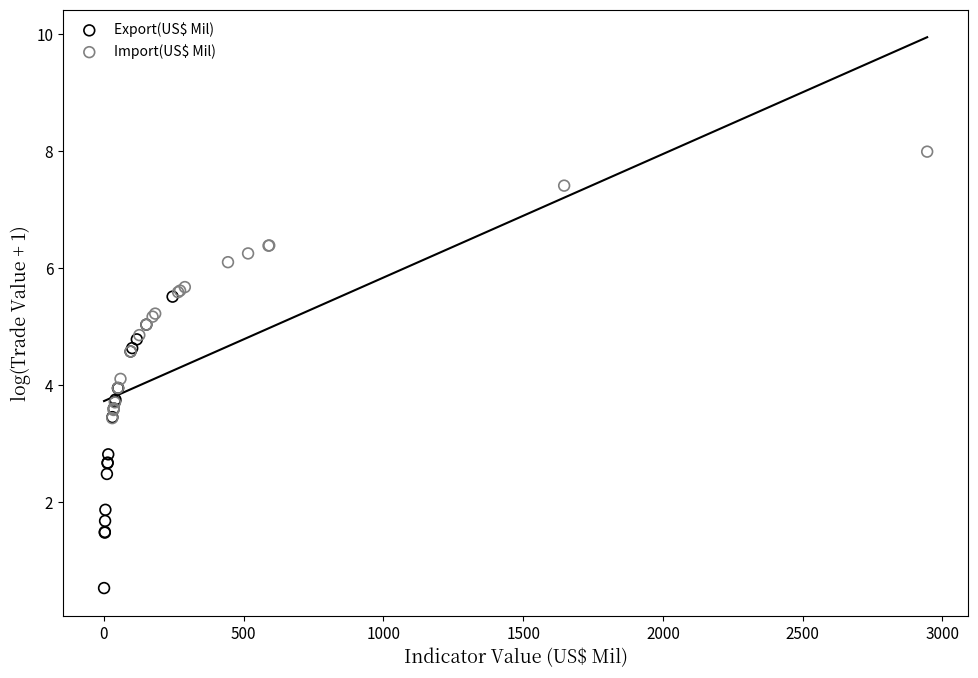

What are all the series names shown in the legend?

Export(US$ Mil), Import(US$ Mil)